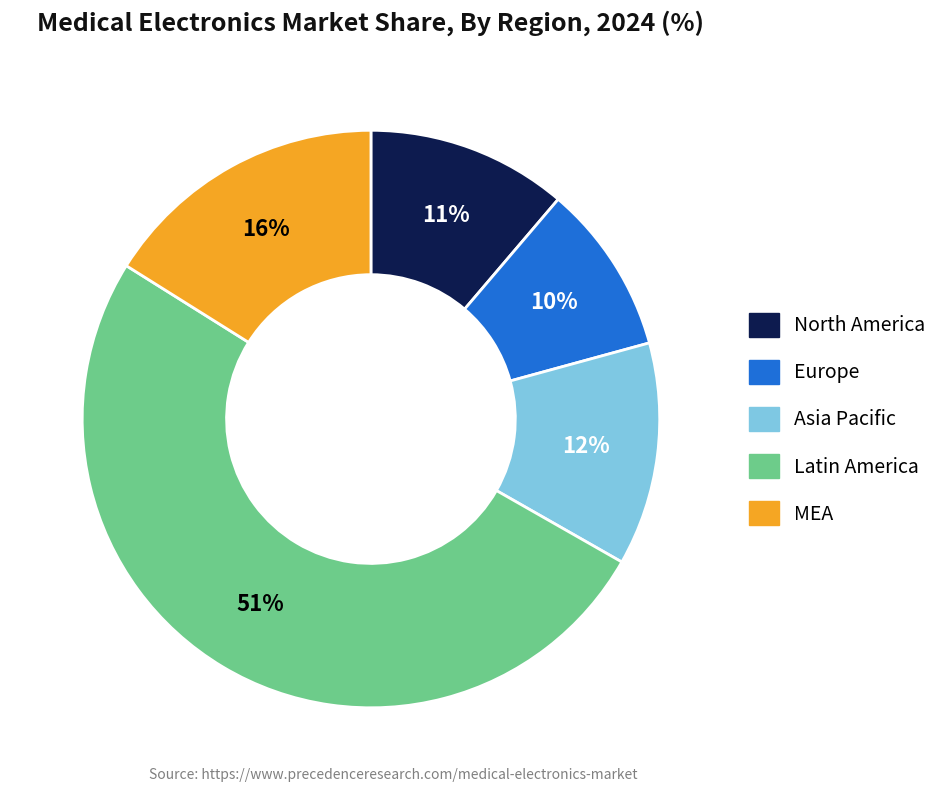

To the nearest percent, what is the average slice percentage?

20%